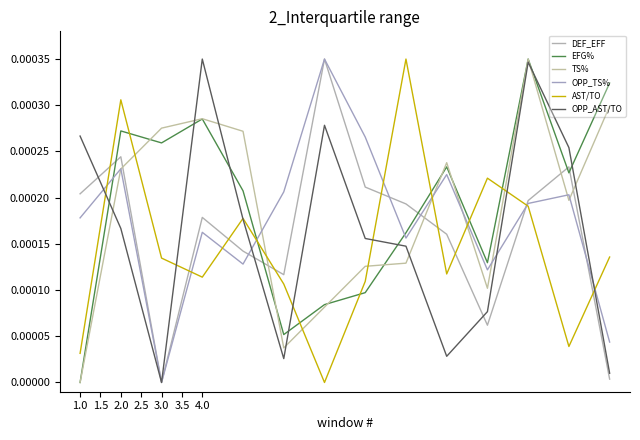

Which series ends up on top after the final intersection of EFG% and OPP_AST/TO?

EFG%